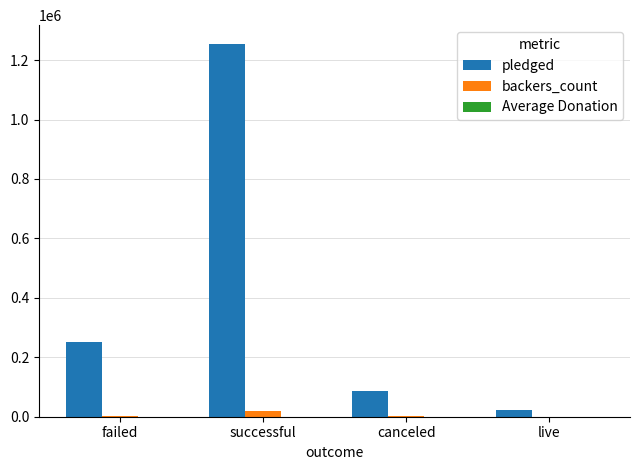

Which series changed the most between failed and canceled?

pledged